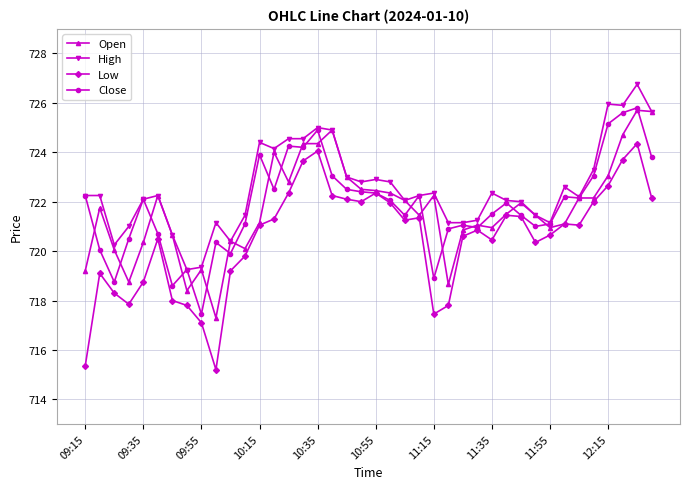

True or false: High and Low cross at least once.

False